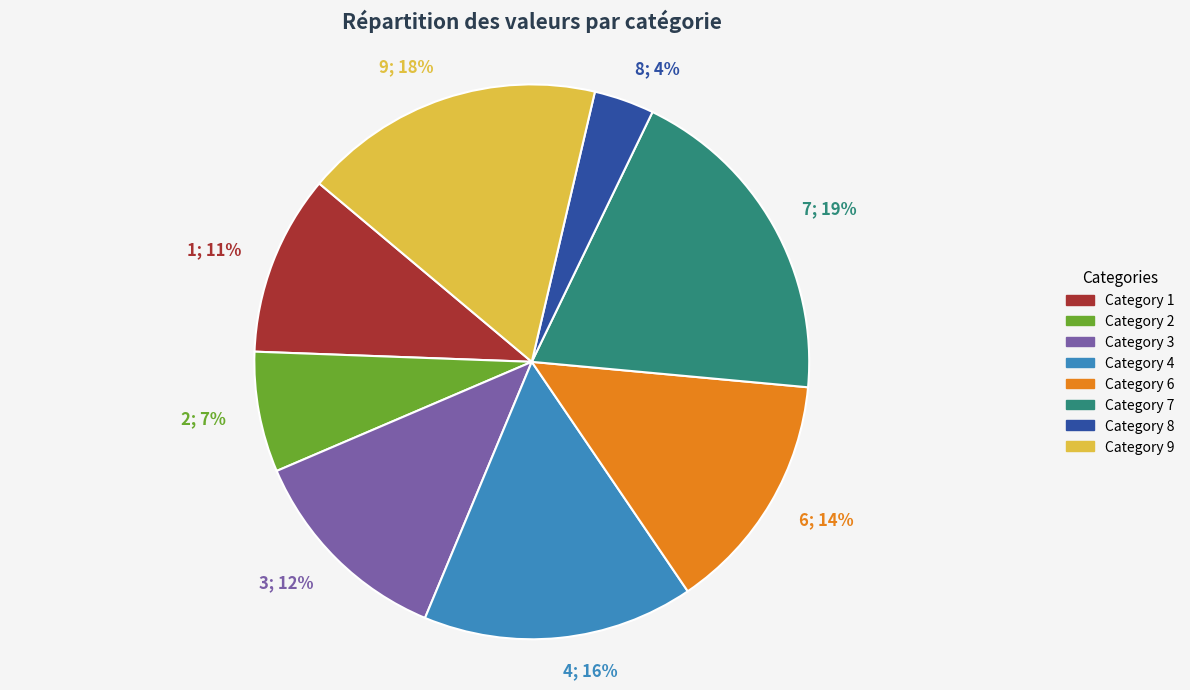

Is there a majority slice in this chart?

No